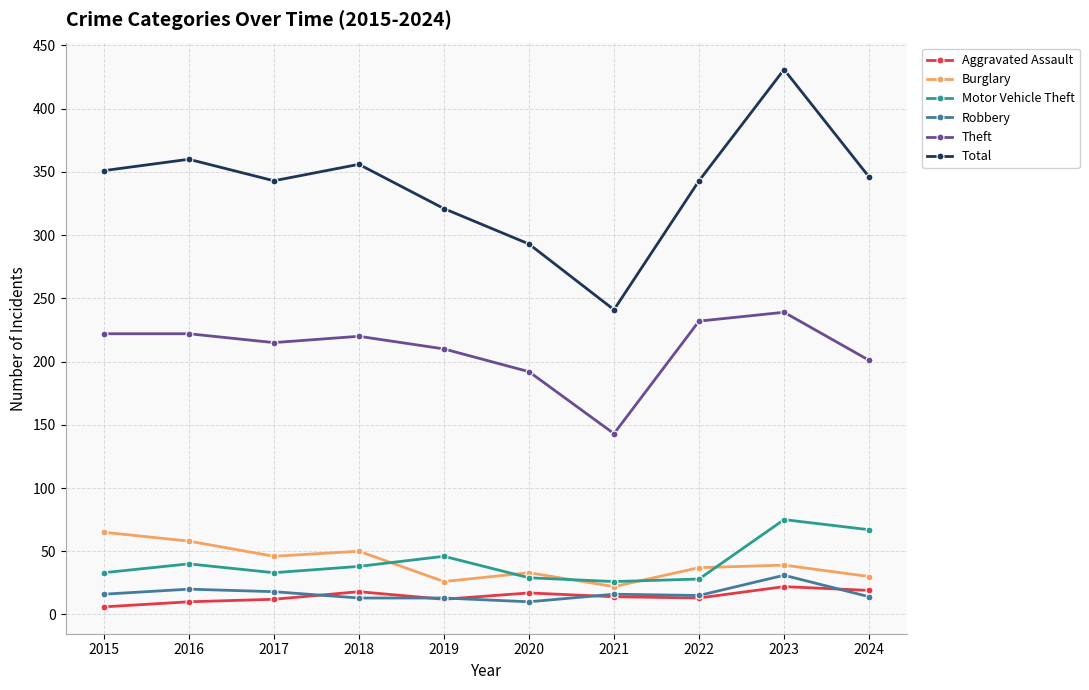

At which label does Theft first exceed 220?

2015